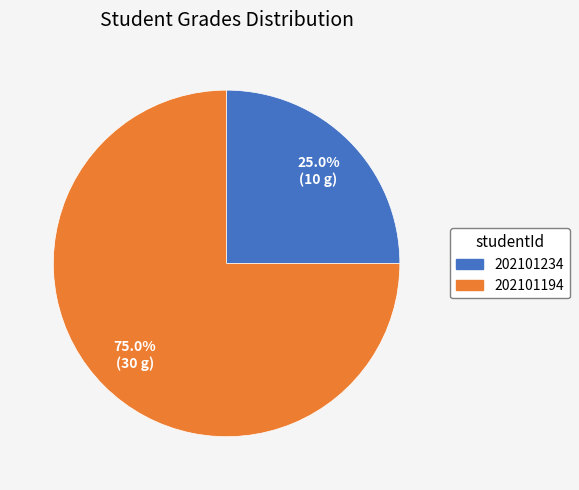

What percentage is the 202101234 slice, to the nearest percent?

25%